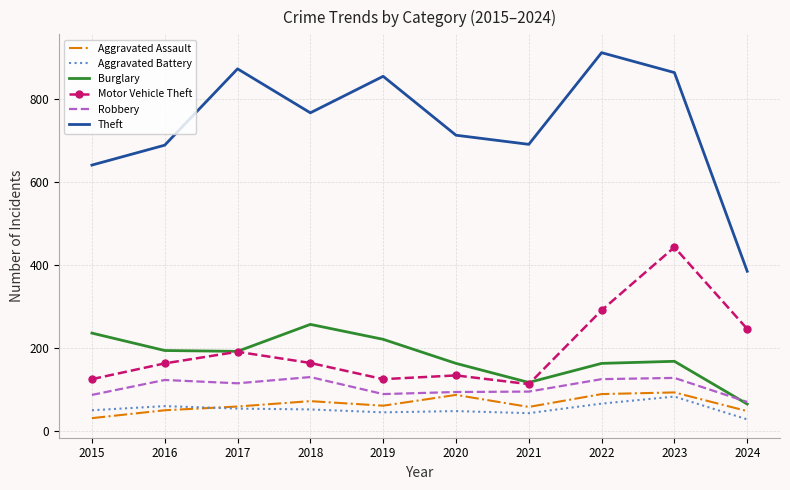

What is the greatest value displayed?

912